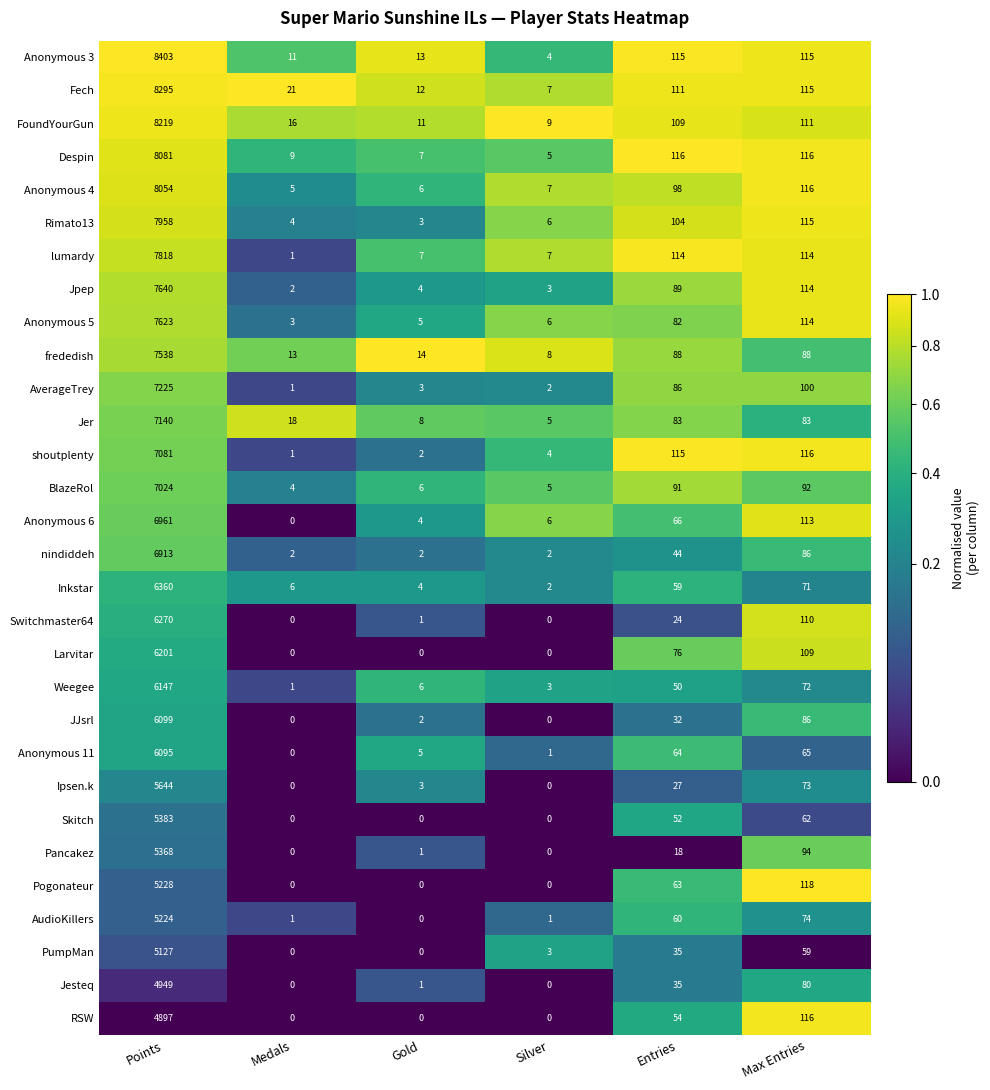

Which label corresponds to the largest value in the chart?

Points